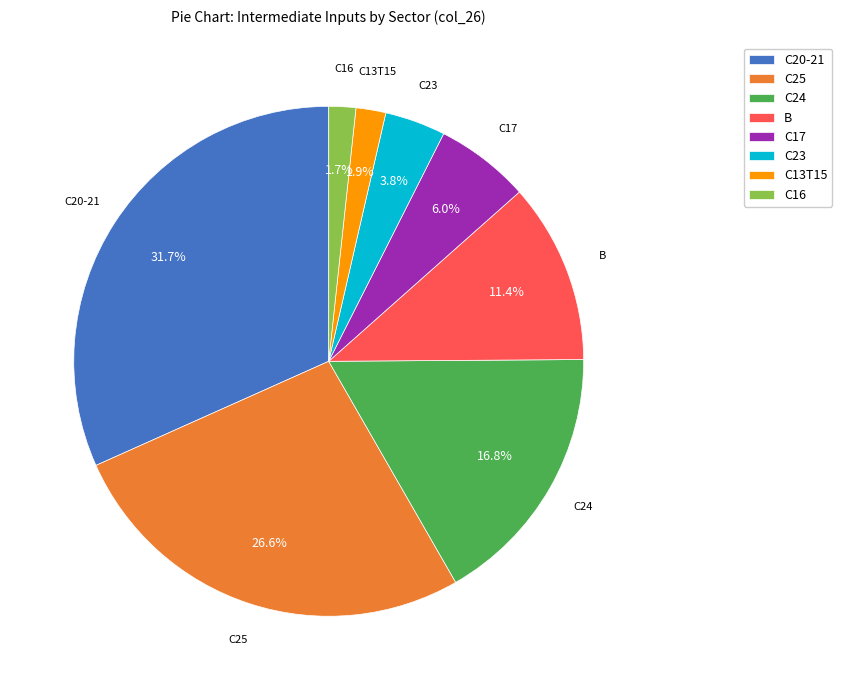

Which category has the biggest portion of the pie?

C20-21